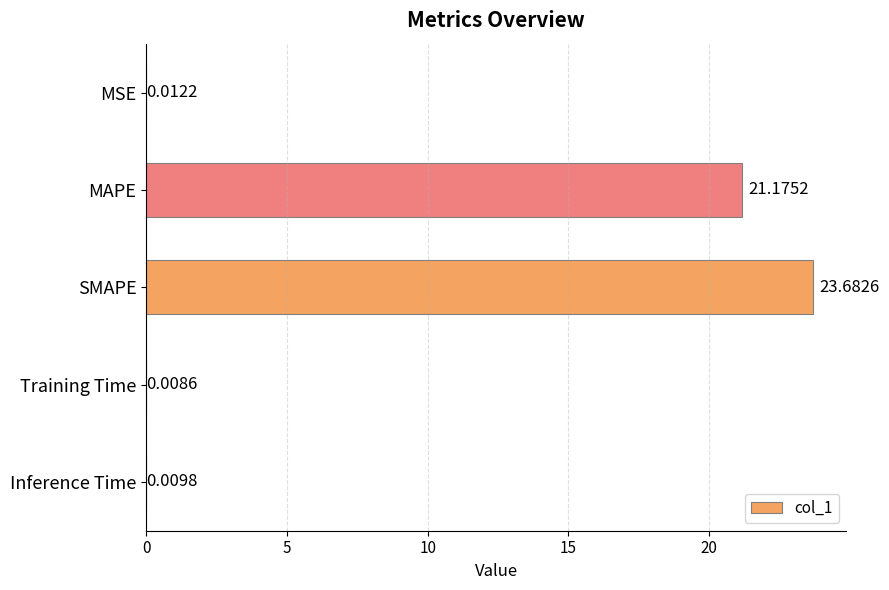

What is the sum of all values?

44.9